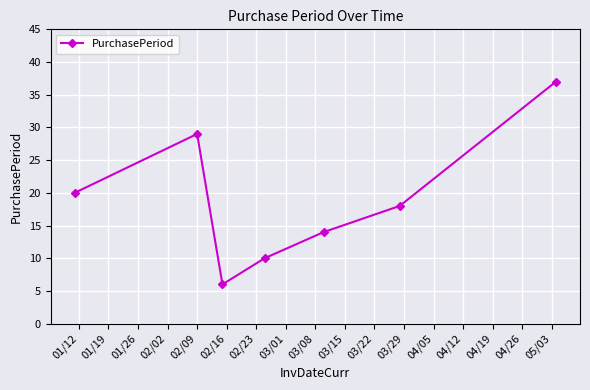

How many lines are shown in the chart?

1